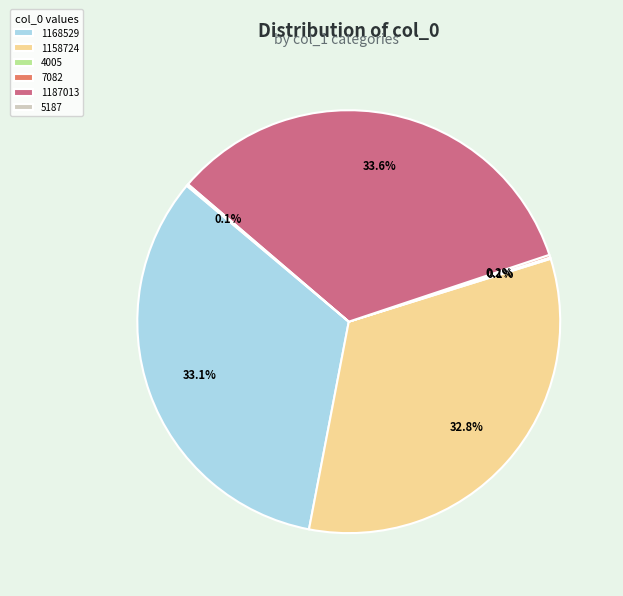

Which slice is the largest?

1187013